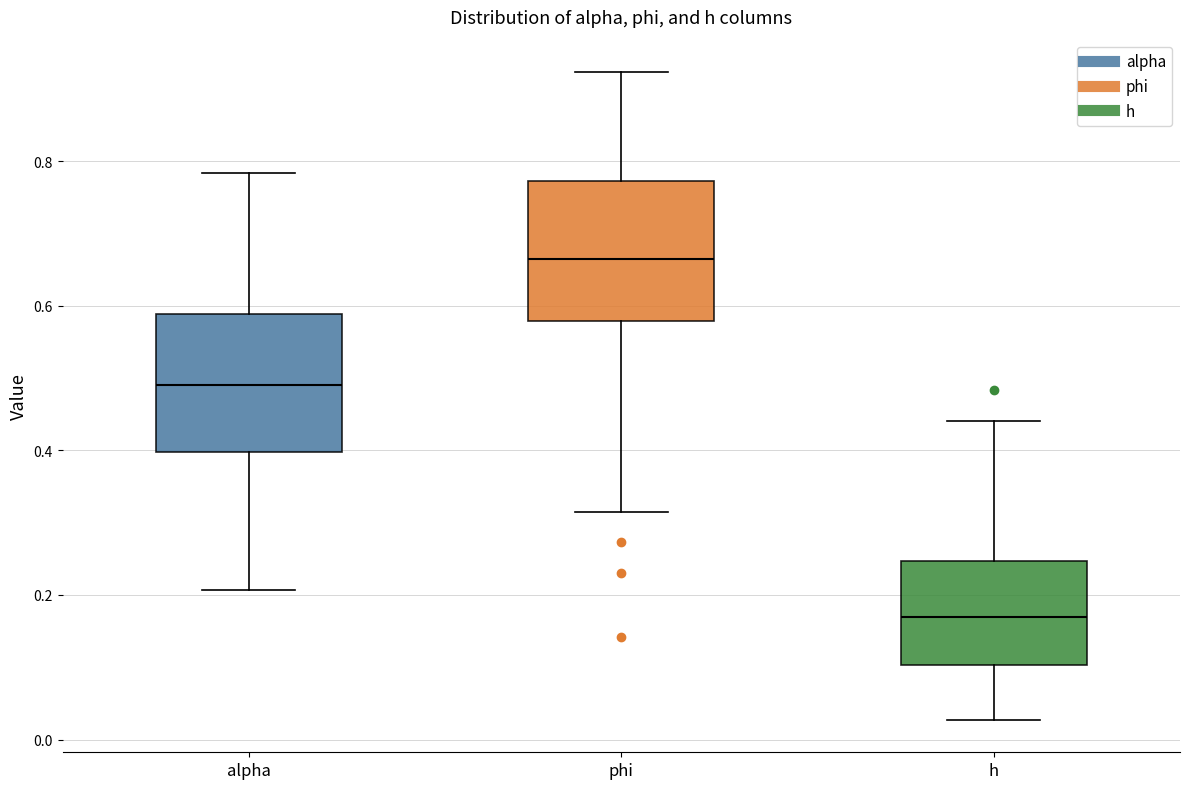

Reading left to right, transcribe this box plot: for each box, give where its median line is, the range the box spans, and where its two whiskers end, as read against the y-axis. The values are not printed on the chart, so give them approximately, as read against the axis.

alpha: median 0.48, box 0.40 to 0.58, whiskers 0.20 to 0.78
phi: median 0.66, box 0.58 to 0.78, whiskers 0.32 to 0.92
h: median 0.16, box 0.10 to 0.24, whiskers 0.02 to 0.44